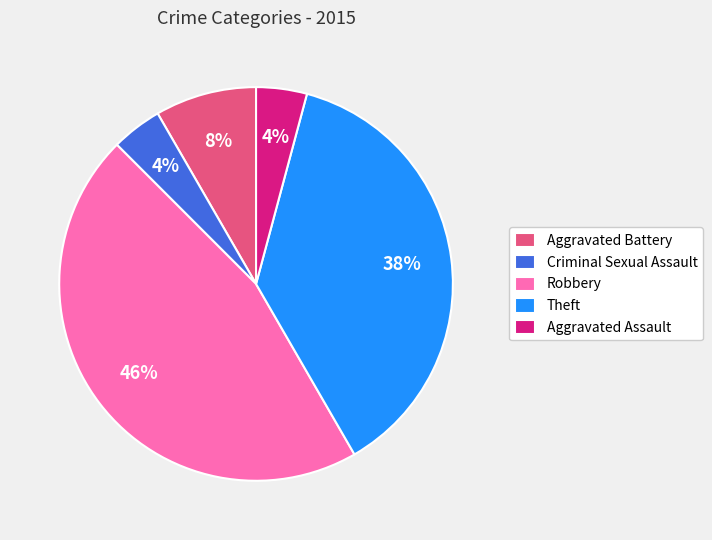

Is the sum of Aggravated Assault and Theft greater than half?

No